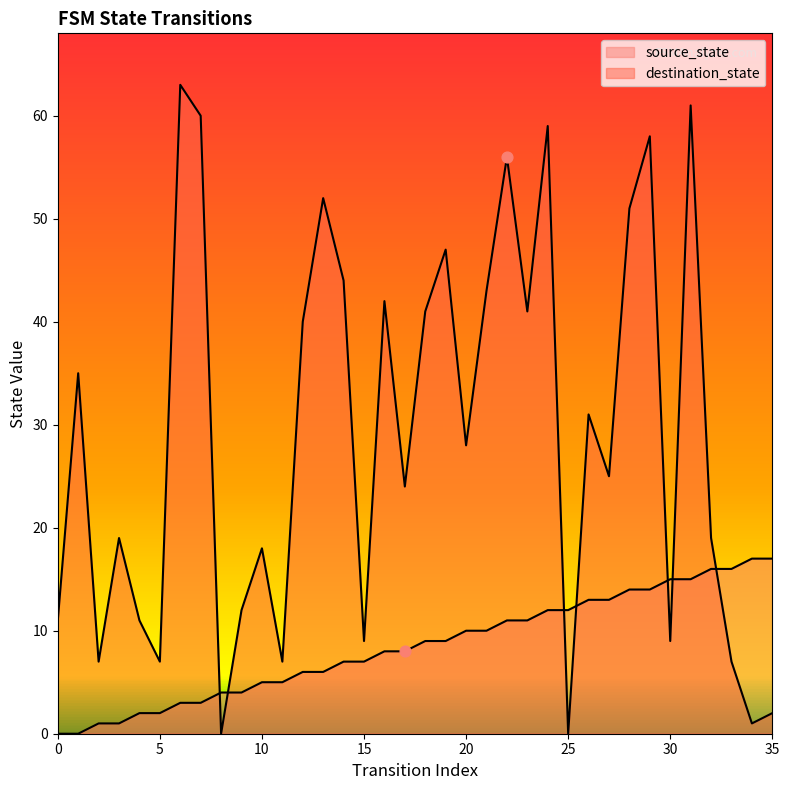

What is the total value across all series at 16?

50